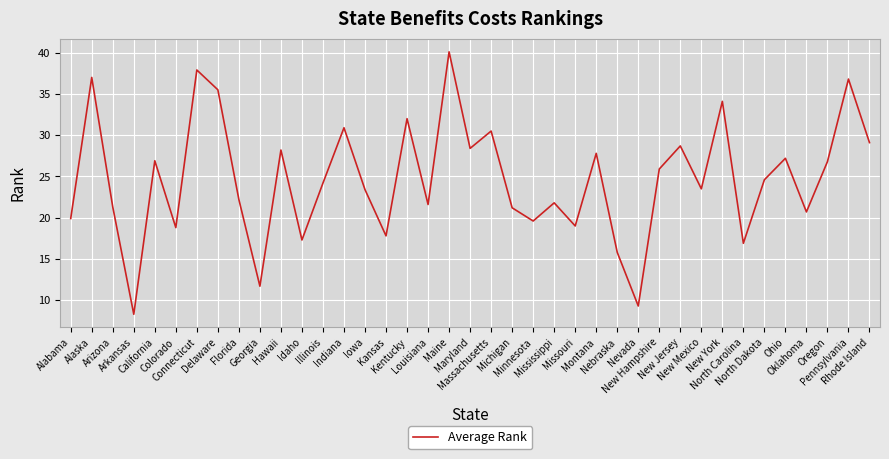

How many values exceed 24?

20